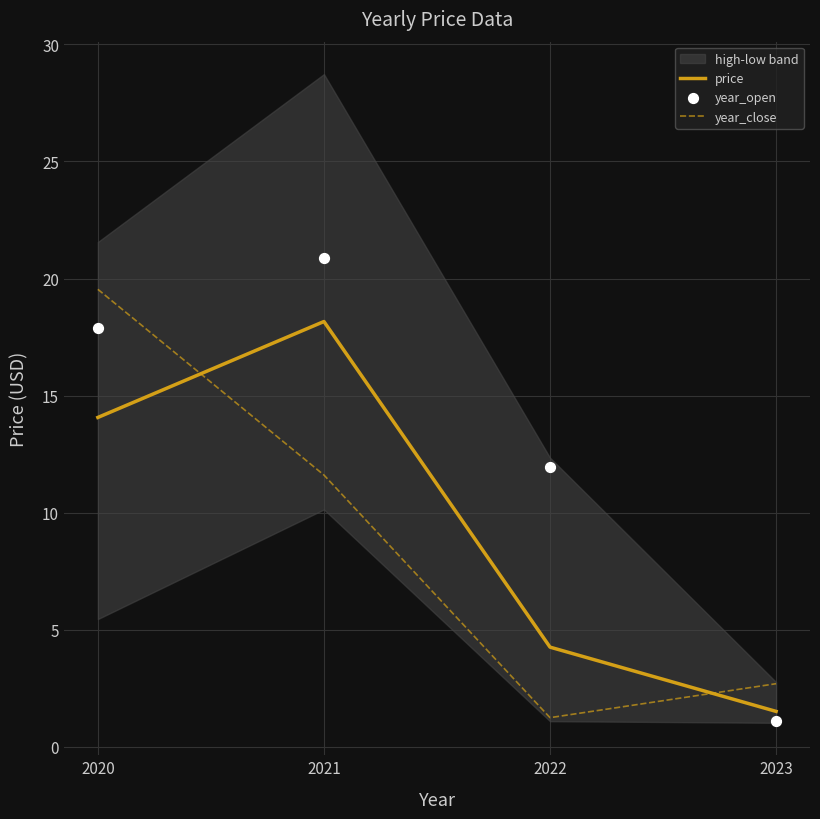

Is the value of price at 2020 greater than the value of year_close at 2022?

Yes